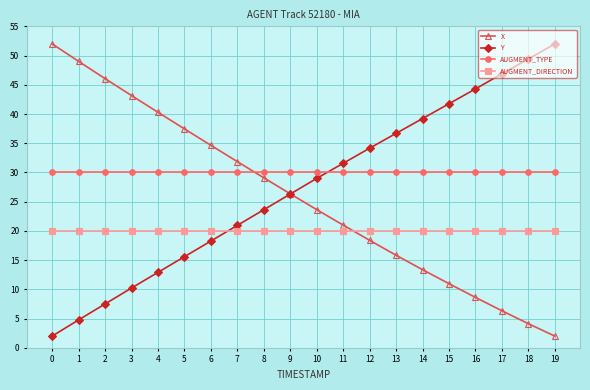

What is the sum of the X values at 12 and 5?

55.8